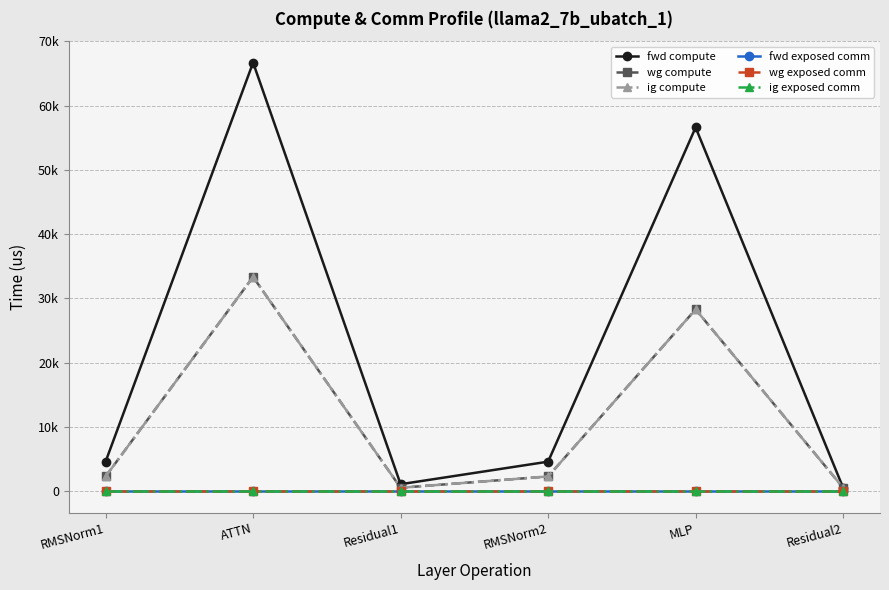

The value of wg compute at Residual1 is 908.7. True or false?

False